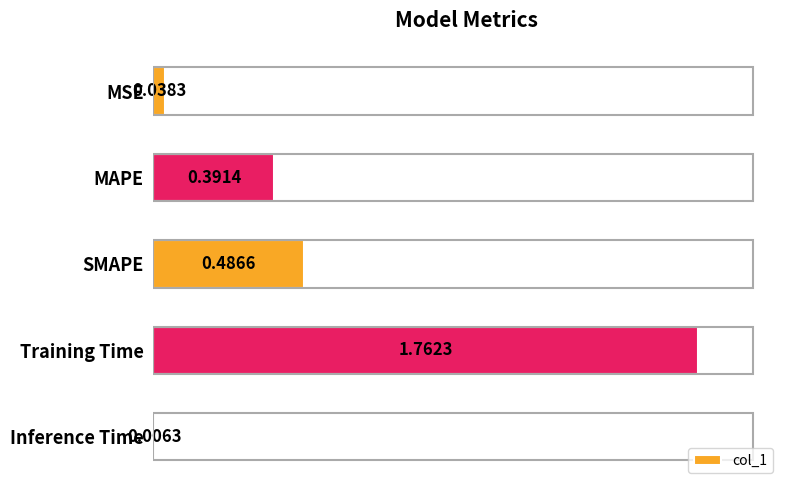

Which category has the lowest value across all series?

Inference Time